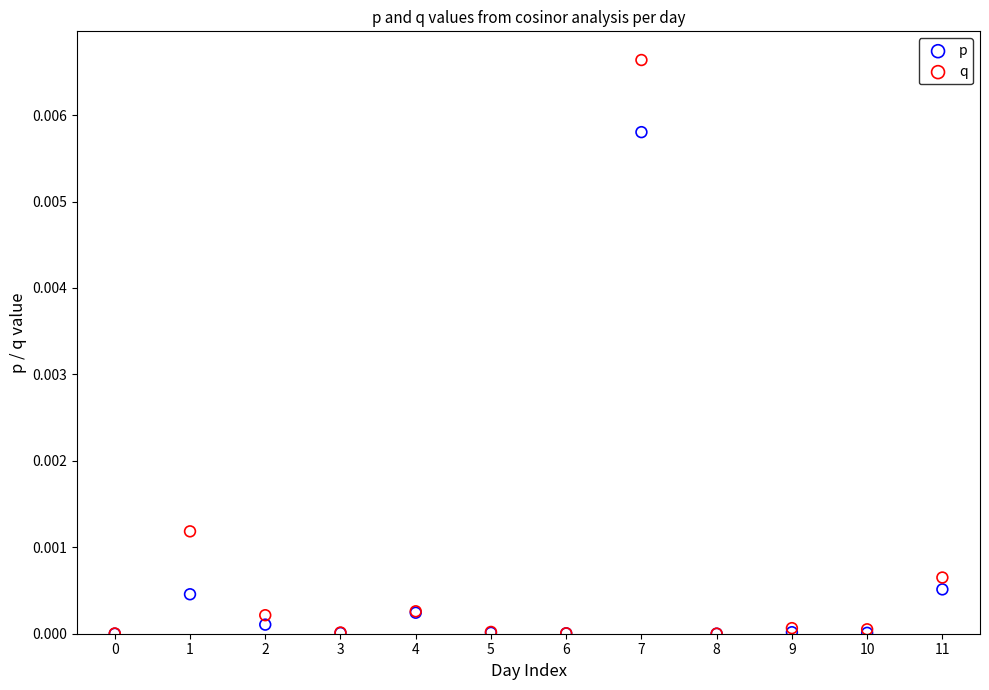

What are all the series names shown in the legend?

p, q